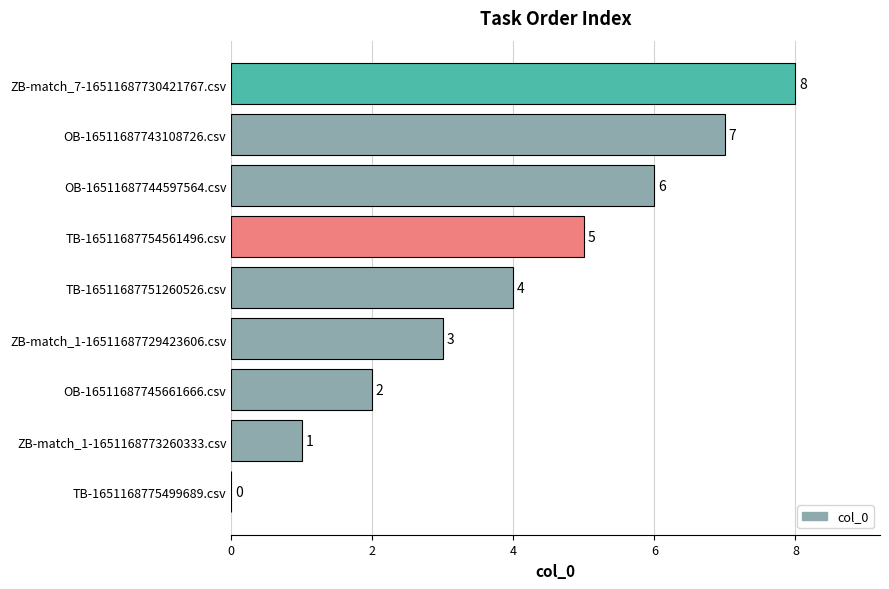

What is the ratio of the value at TB-16511687754561496.csv to the value at ZB-match_1-16511687729423606.csv?

1.7